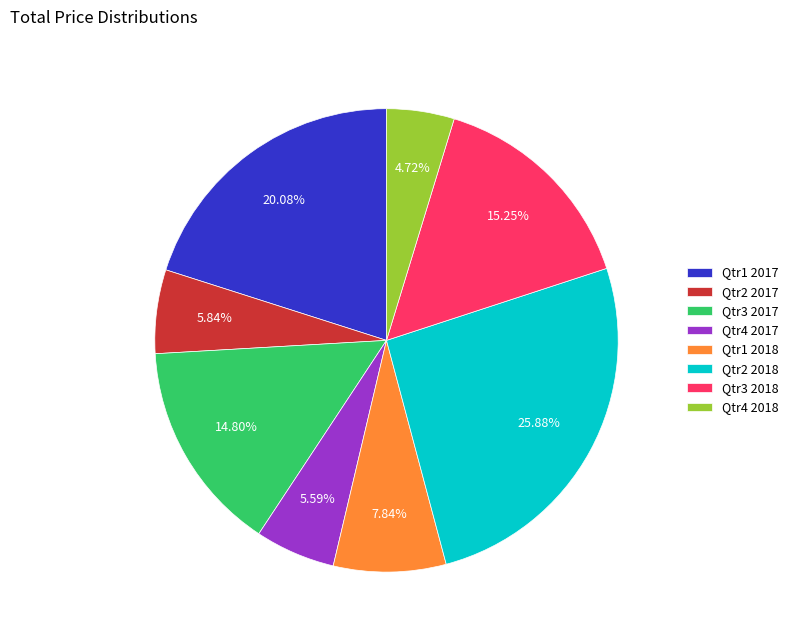

What portion of the pie excludes Qtr4 2018?

95.3%